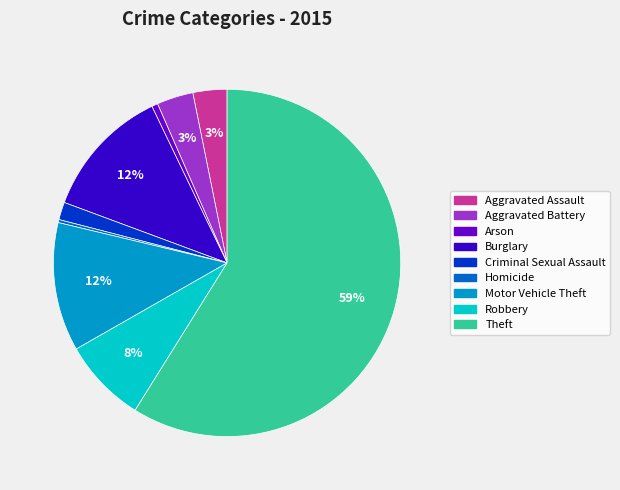

What is the ratio of the value at Aggravated Assault to the value at Robbery?

0.4